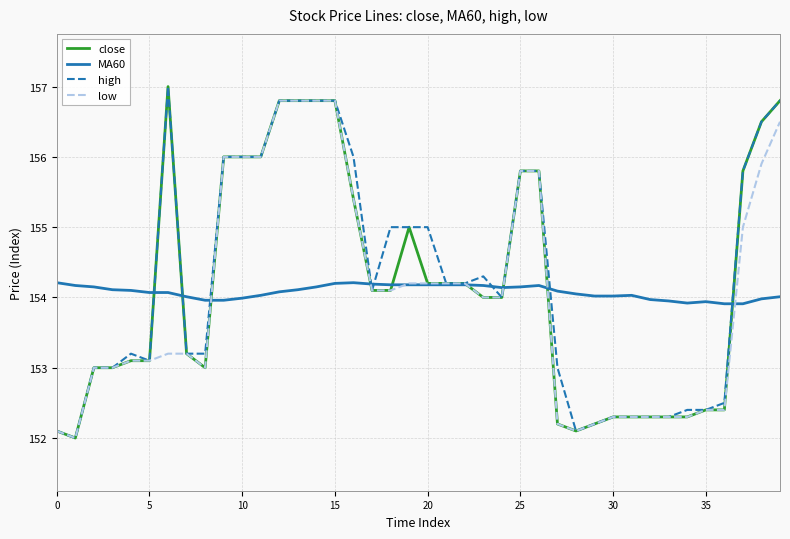

What is the maximum value shown in the chart?

157.0